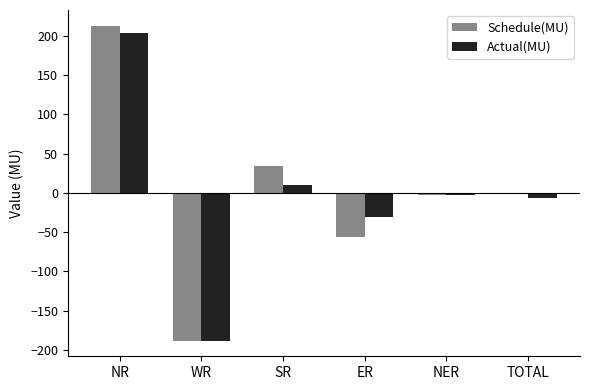

At which label is Actual(MU) closest to 7?

SR